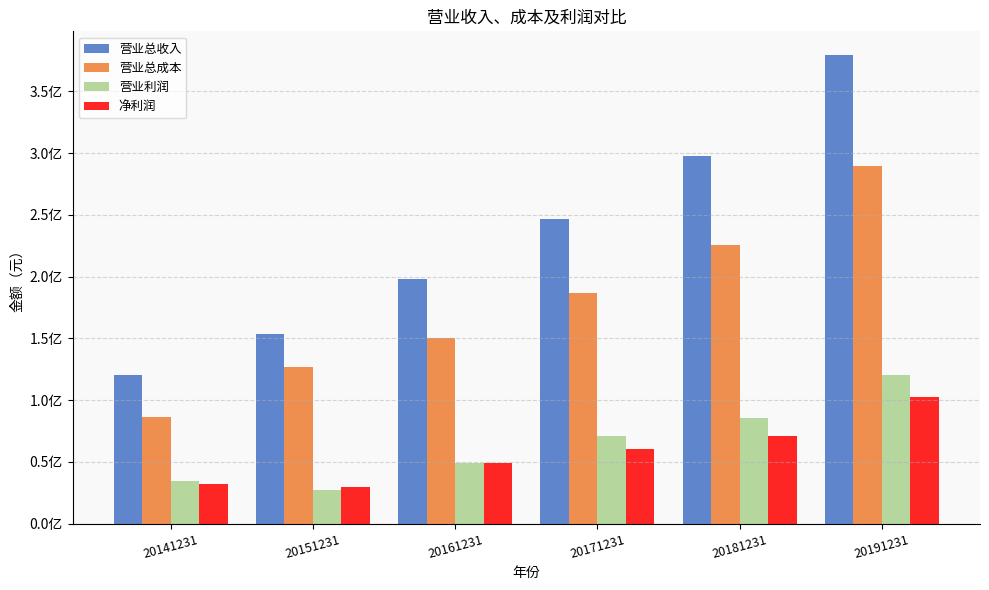

List the series in order of their peak value, lowest first.

净利润, 营业利润, 营业总成本, 营业总收入